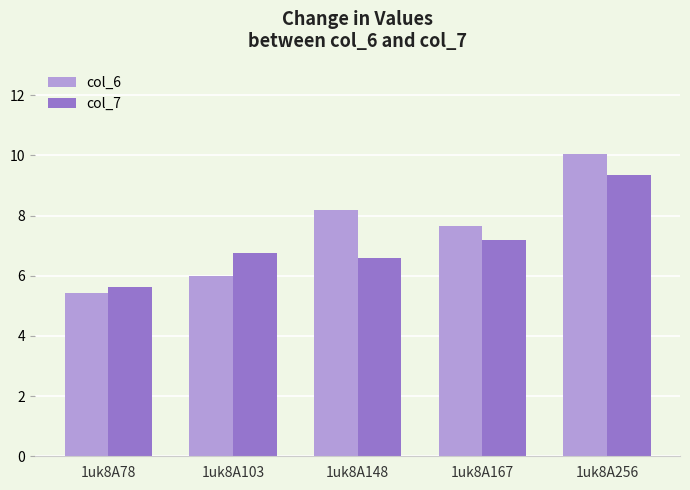

Is it true that col_7 equals 5.6 at 1uk8A78?

True